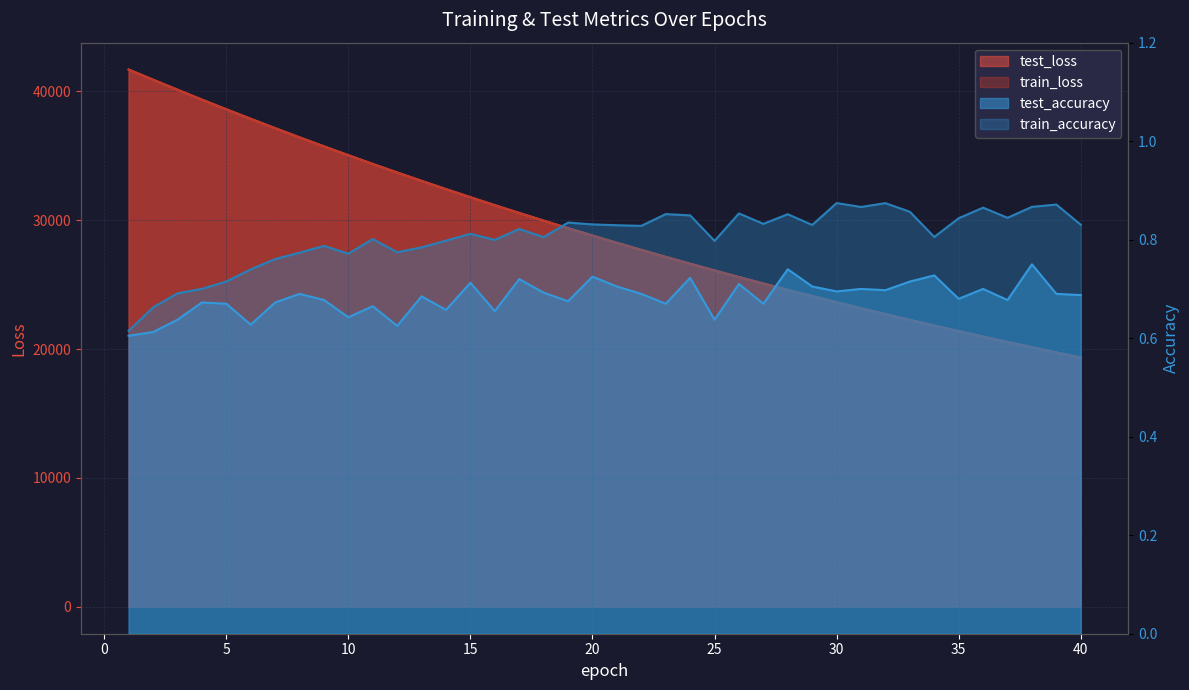

Which series changed the most between 19 and 39?

test_loss